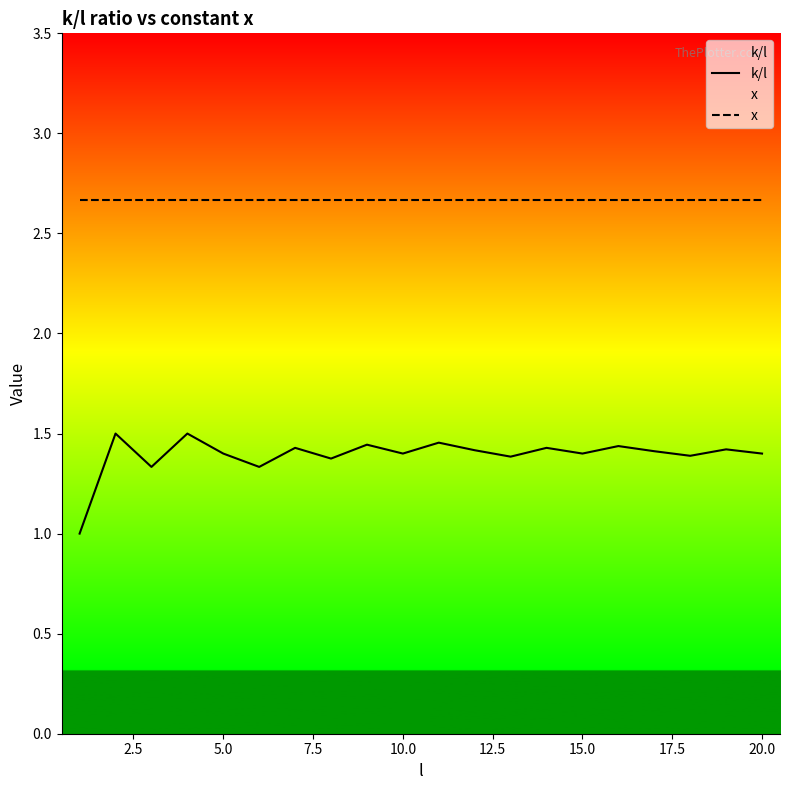

In k/l, how many points are higher than both neighbors (excluding endpoints)?

8